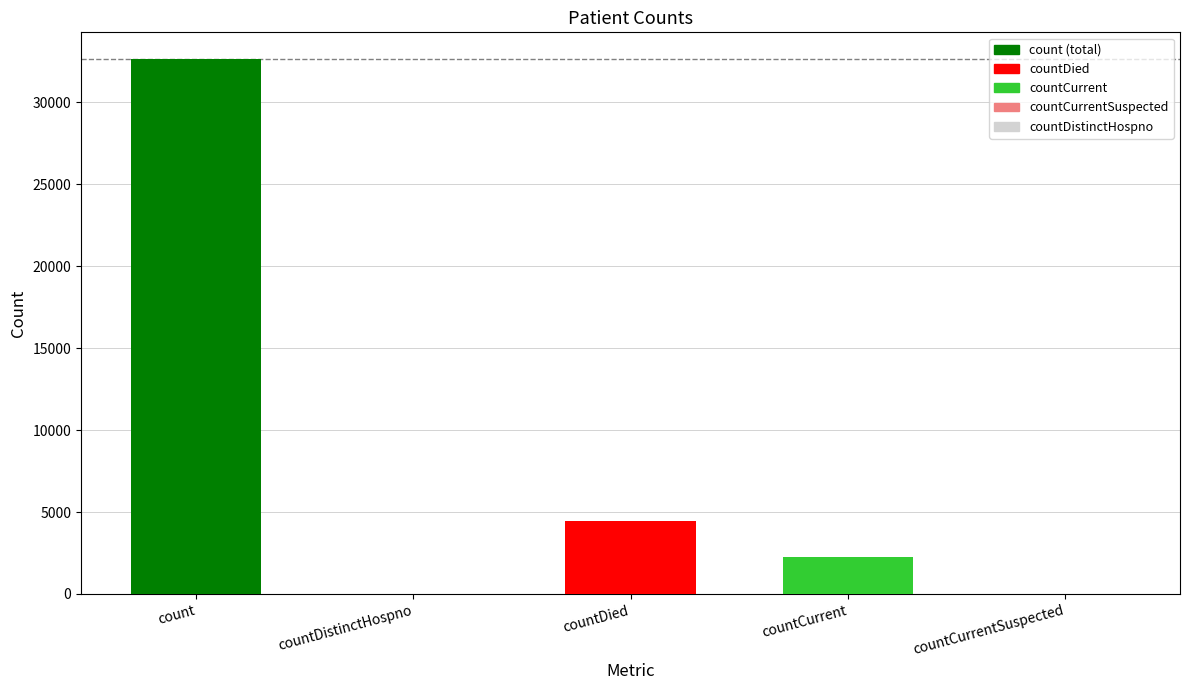

Are the bars grouped side by side (vs. stacked)?

No